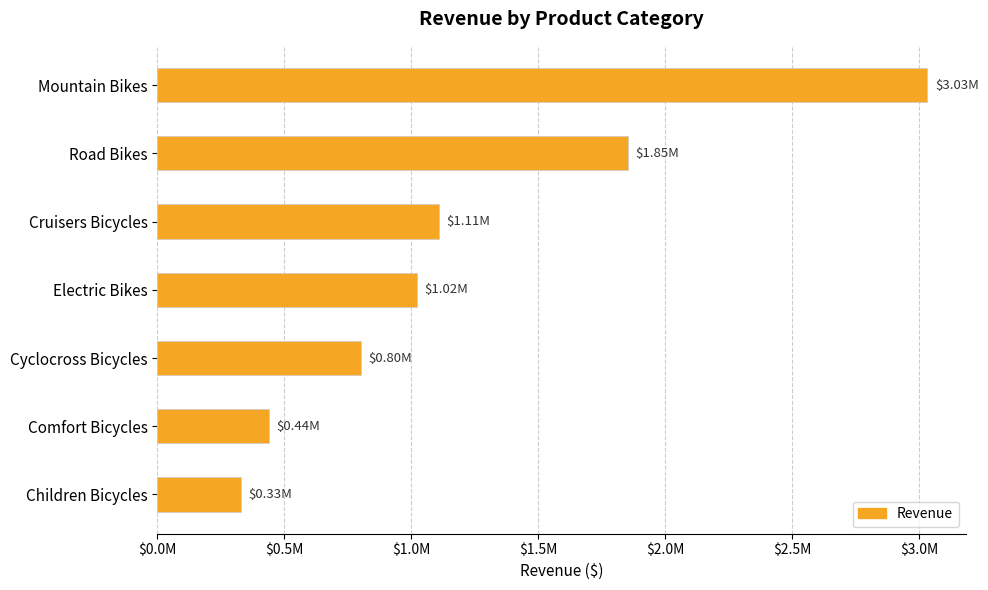

What is the difference between the maximum and minimum values?

2702887.5